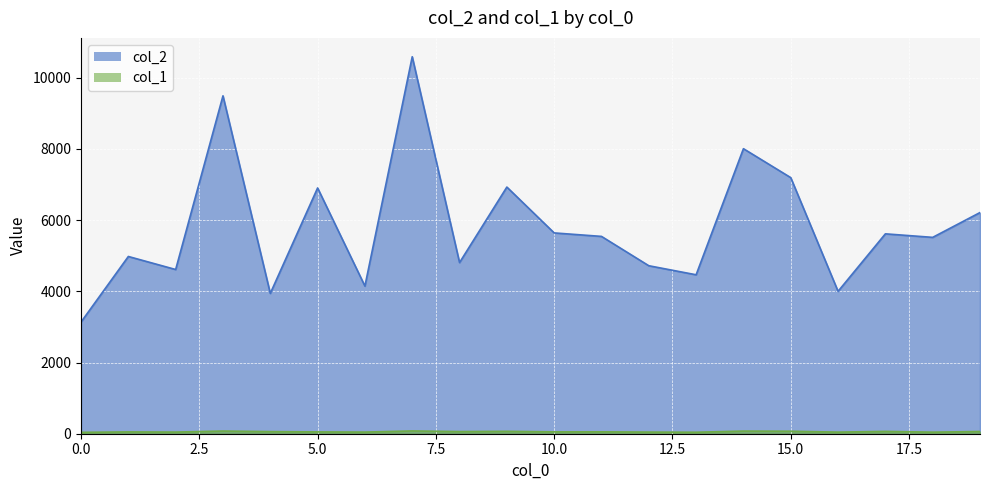

Is it true that col_1 equals 15 at 6?

False